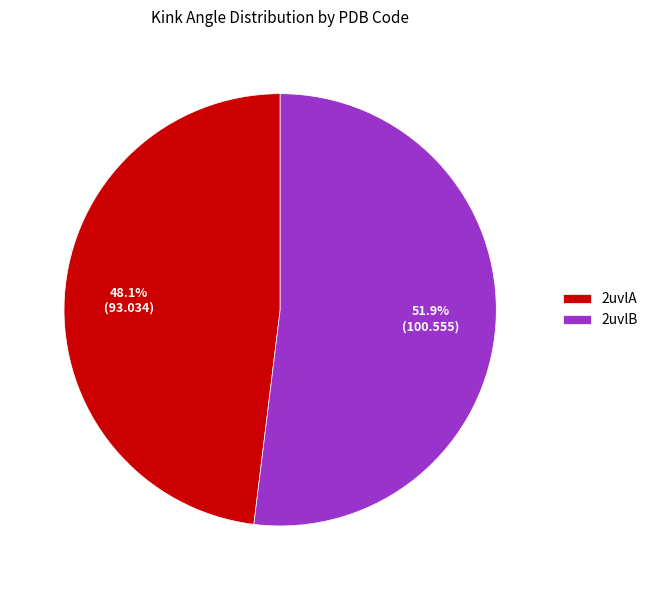

What percentage is the 2uvlB slice, to the nearest percent?

52%